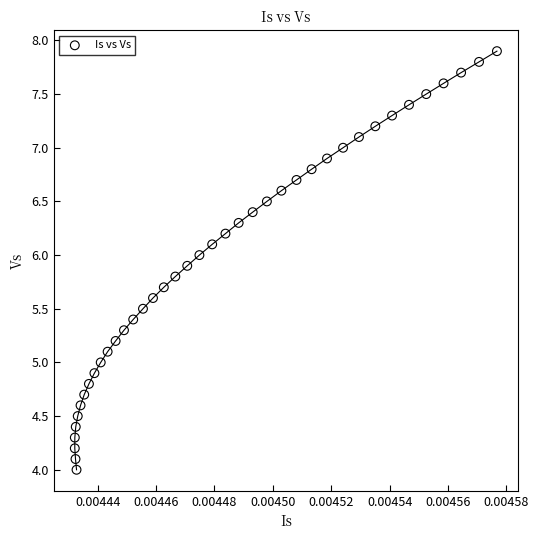

What is the range of Y values (max minus min)?

3.9